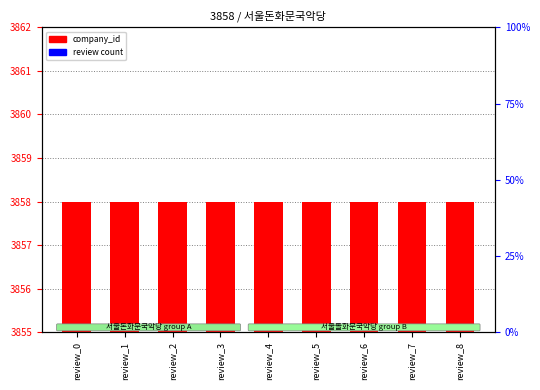

Which label corresponds to the smallest value in the chart?

review_0